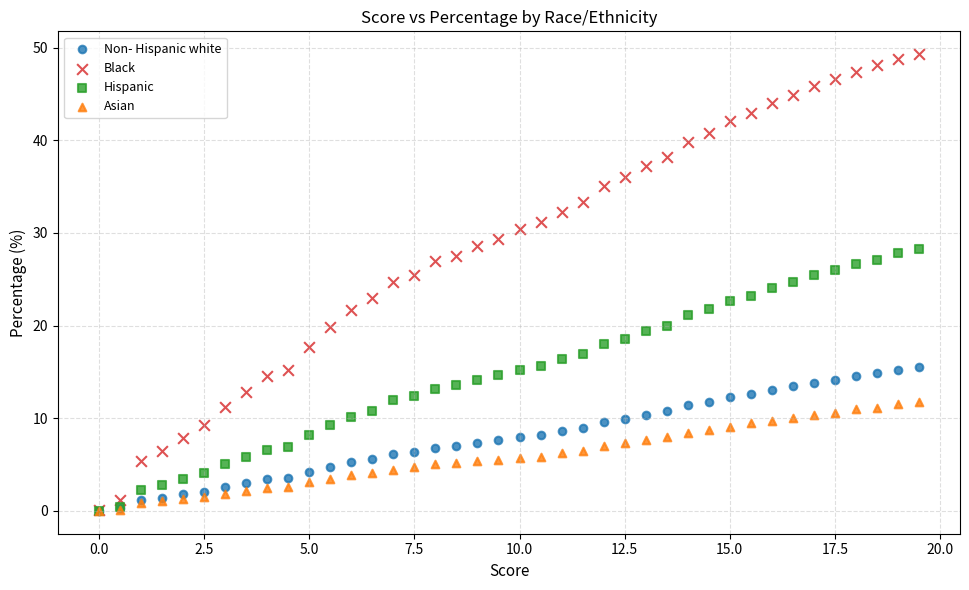

What are all the series names shown in the legend?

Non- Hispanic white, Black, Hispanic, Asian